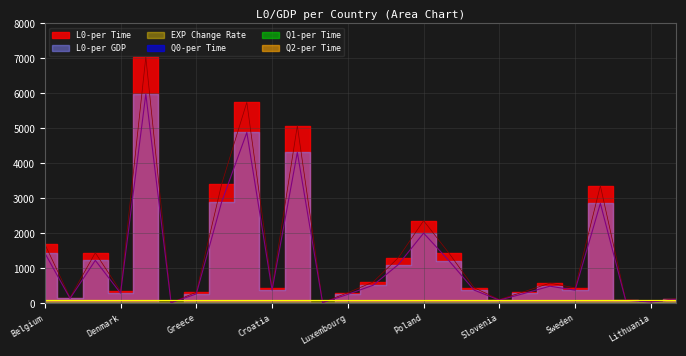

Rank the series by their maximum value, from lowest to highest.

Q0-per Time, Q1-per Time, Q2-per Time, EXP Change Rate, L0-per Time, L0-per GDP